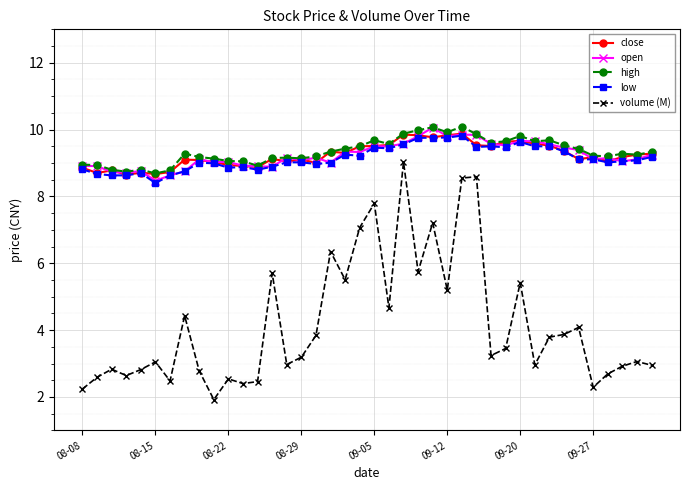

What is the value of the low point at the 12th from the left?

8.9